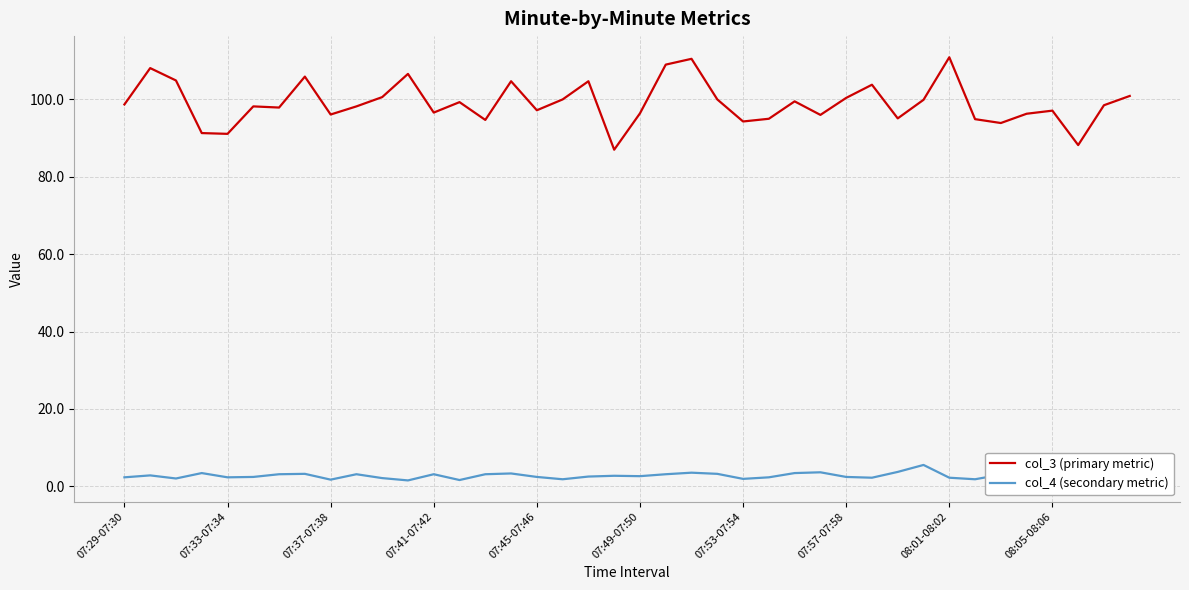

Which series has the largest range (max minus min)?

col_3 (primary metric)